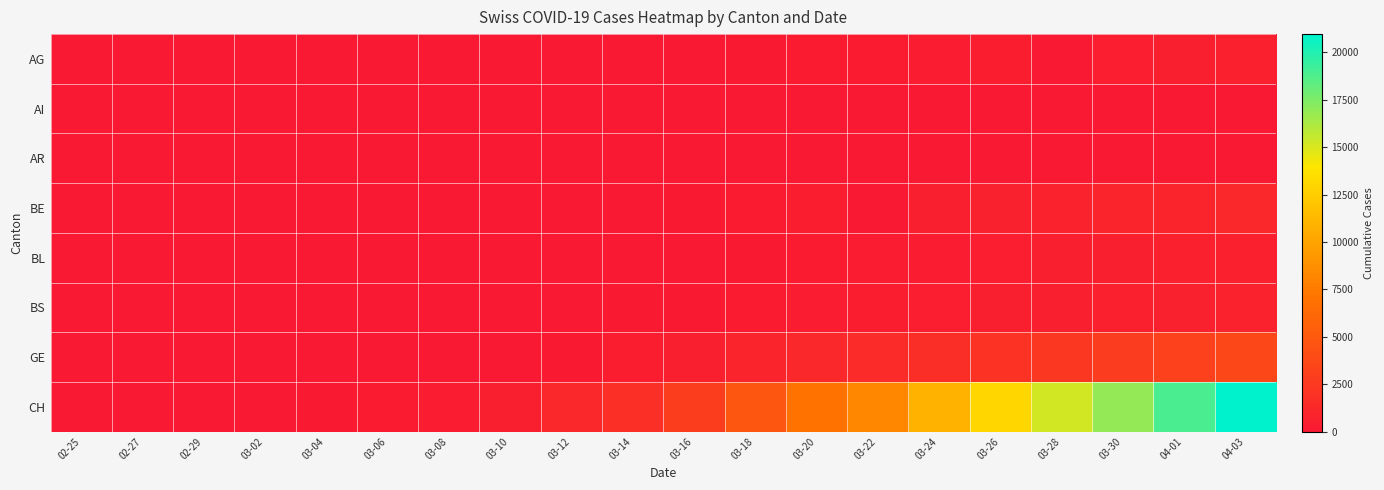

List the series in order of their peak value, highest first.

CH, GE, BE, BS, AG, BL, AR, AI